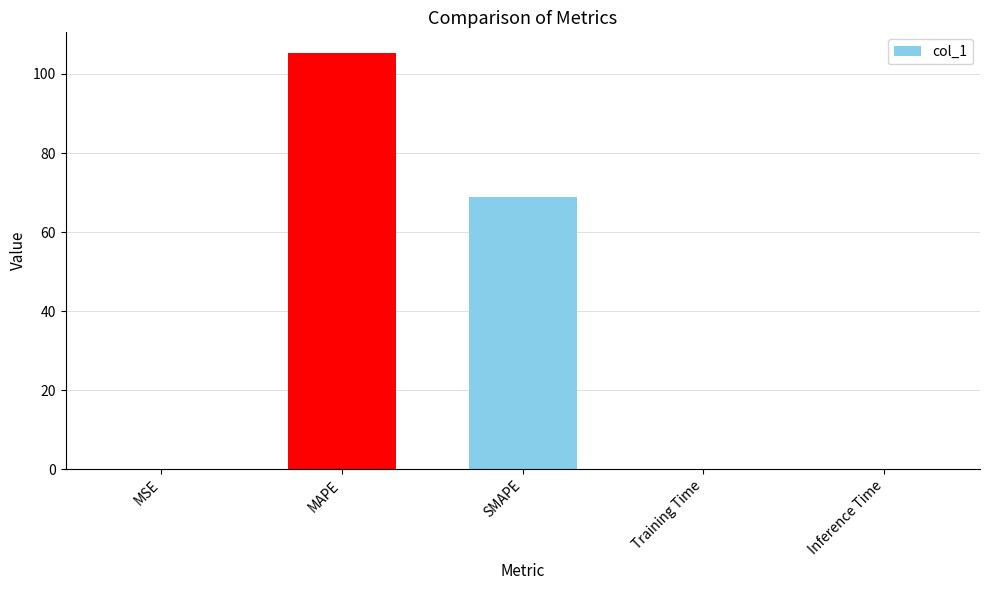

What is the difference between the values at MAPE and Inference Time?

105.1